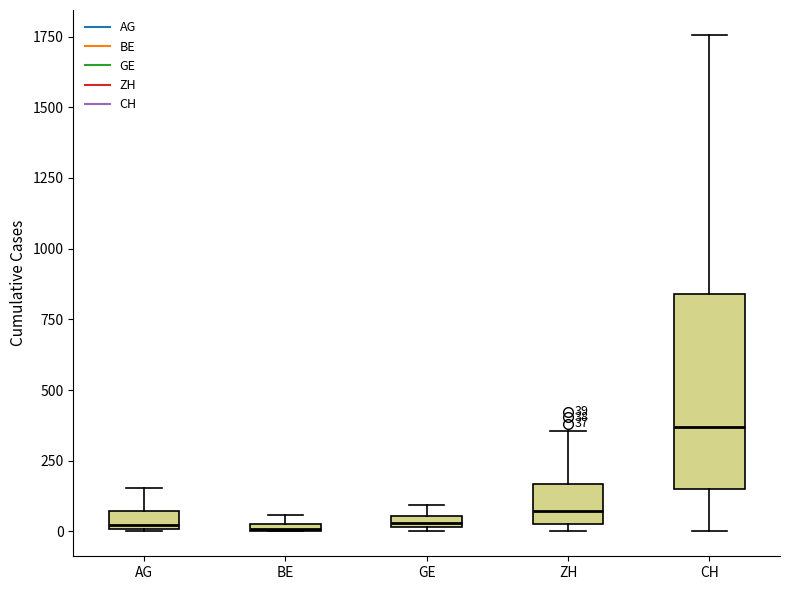

Comparing the boxes themselves (not the whiskers), which one is the tallest?

CH